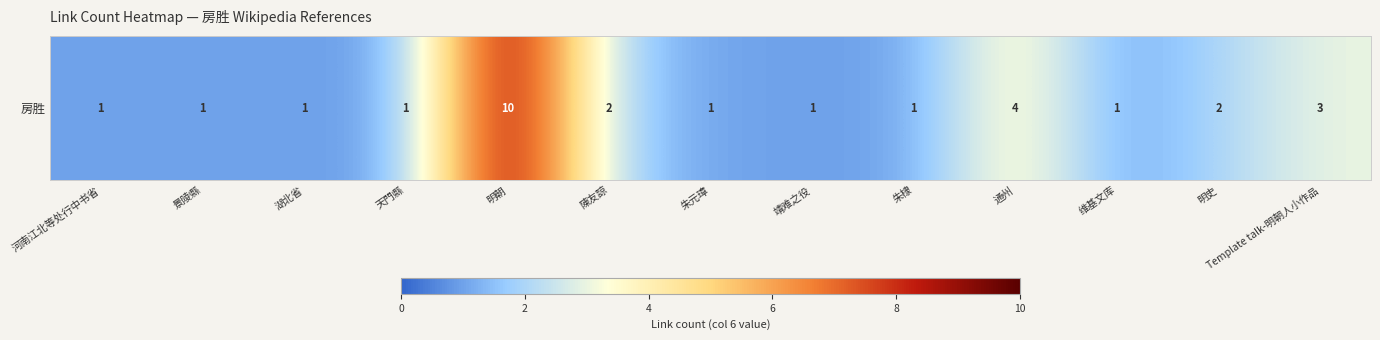

List the labels in order of value, smallest first.

河南江北等处行中书省, 景陵縣, 湖北省, 天門縣, 朱元璋, 靖难之役, 朱棣, 维基文库, 陳友諒, 明史, Template talk-明朝人小作品, 通州, 明朝